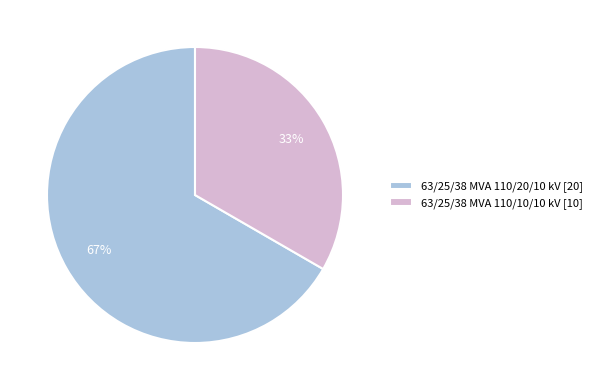

To the nearest percent, what percentage of the pie is 63/25/38 MVA 110/10/10 kV?

33%